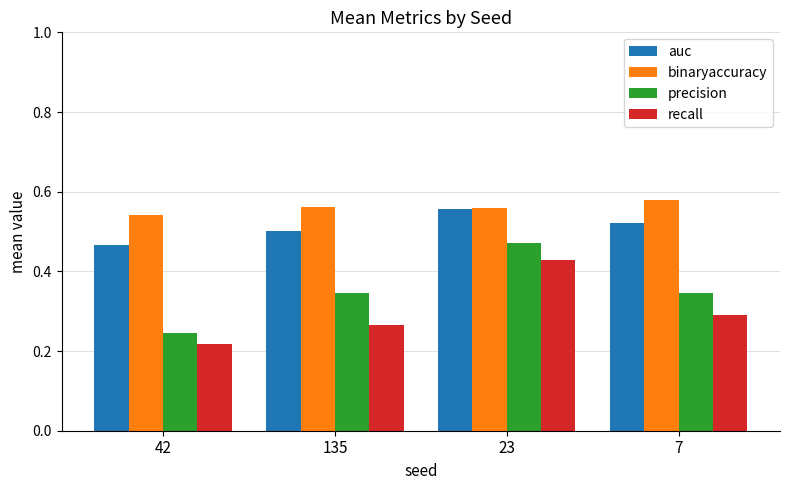

What is the sum of the binaryaccuracy values at 42 and 7?

1.1